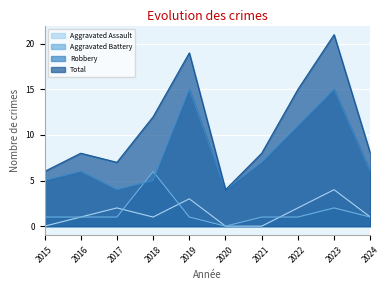

Which series changed the most between 2022 and 2024?

Total